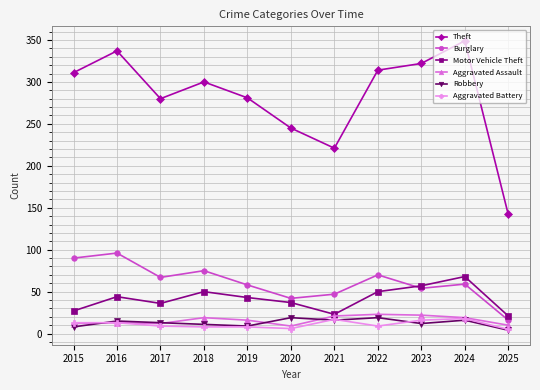

True or false: Theft and Robbery intersect in this chart.

False